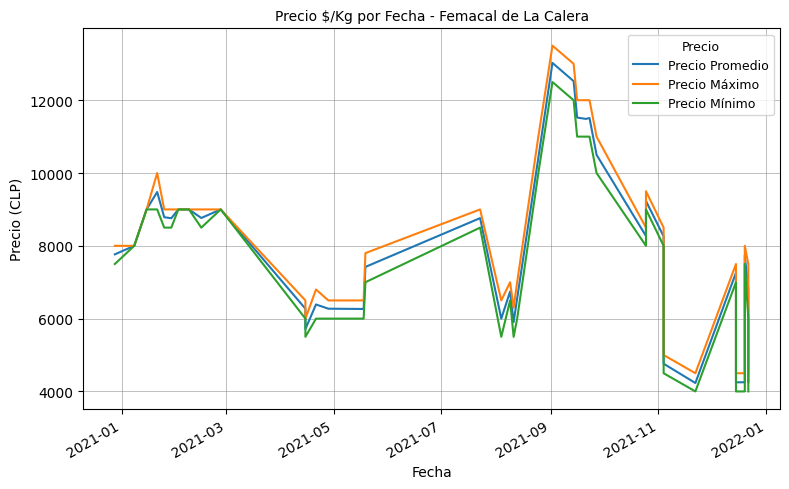

How many values in the Precio Máximo series are below 8500?

20